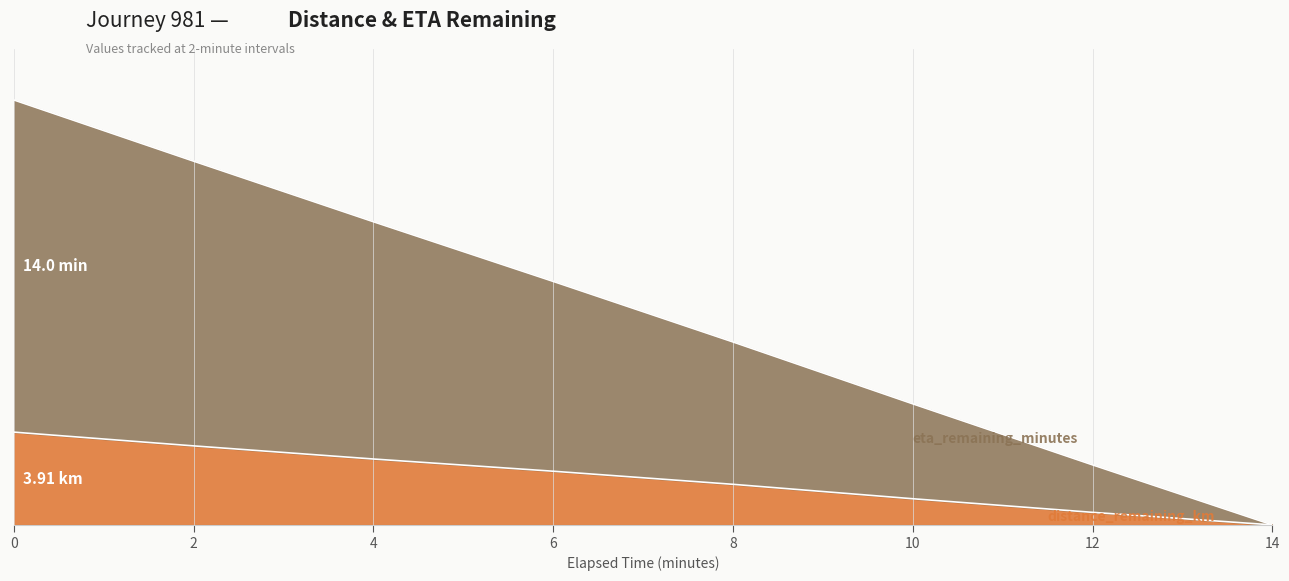

Is the value of distance_remaining_km at 14.0 greater than the value of eta_remaining_minutes at 14.0?

No